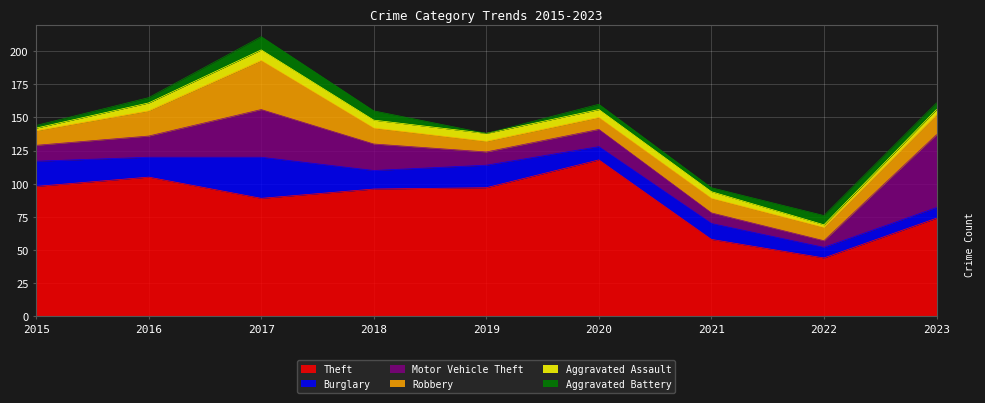

Is it true that Motor Vehicle Theft equals 7 at 2017?

False